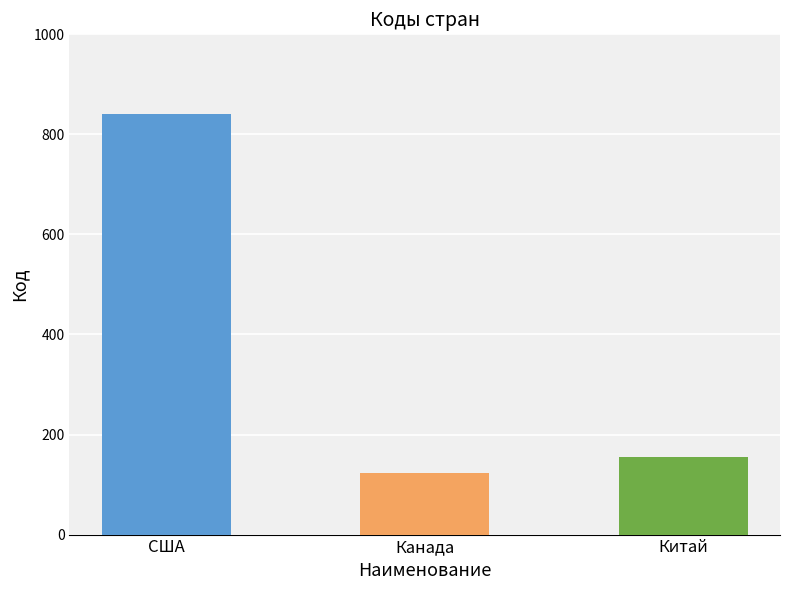

What is the label of the 1st bar from the right?

Китай